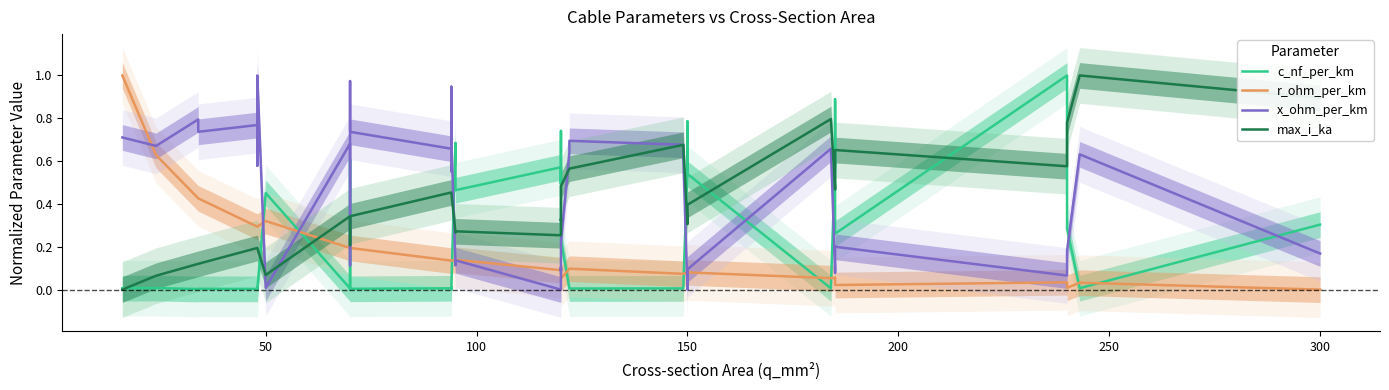

How many values in the x_ohm_per_km series exceed 0?

38